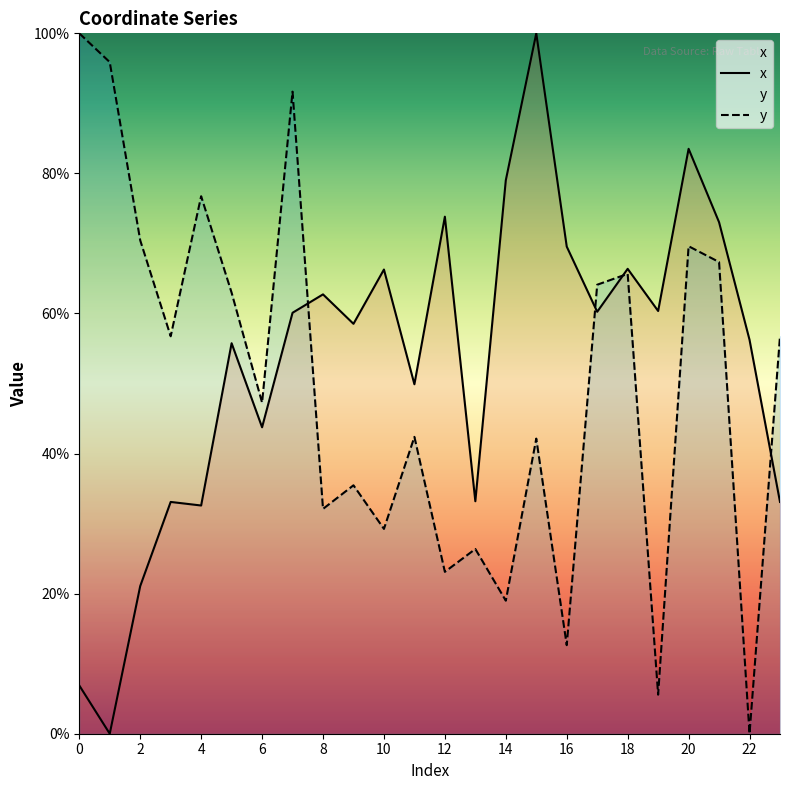

What is the difference between the maximum and minimum values in the x series?

100.0